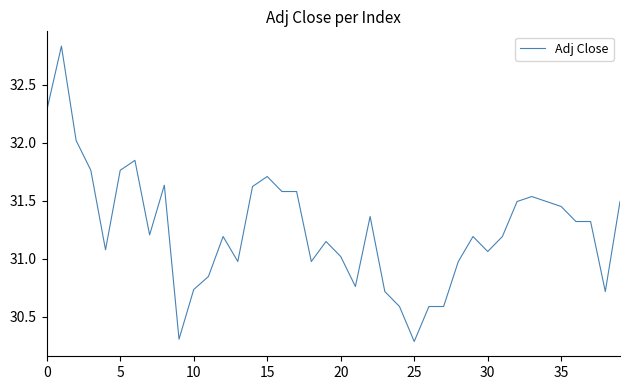

What is the minimum value shown in the chart?

30.3